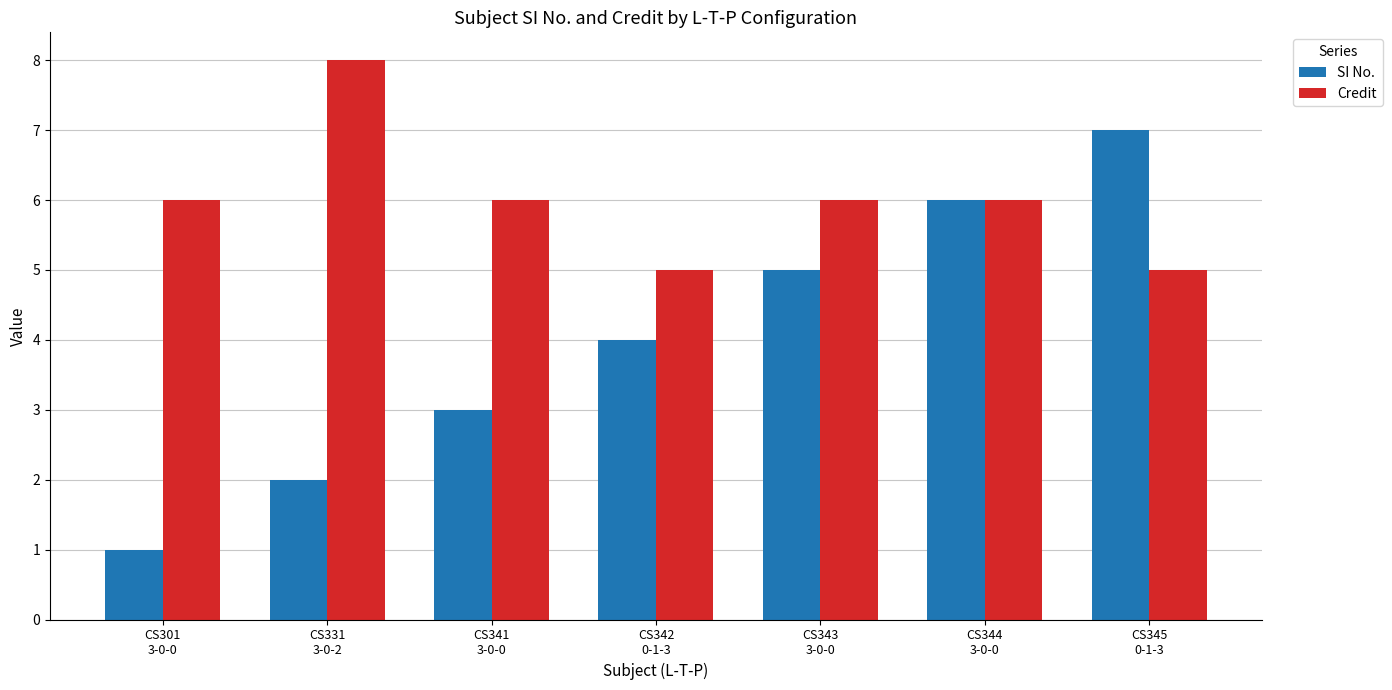

List the series in order of their overall mean, highest first.

Credit, SI No.